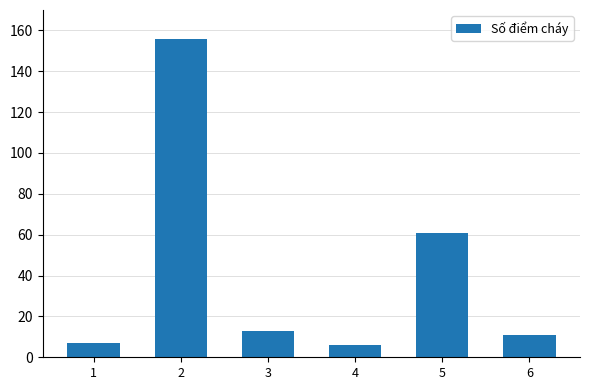

At which label does the data first exceed 13?

2